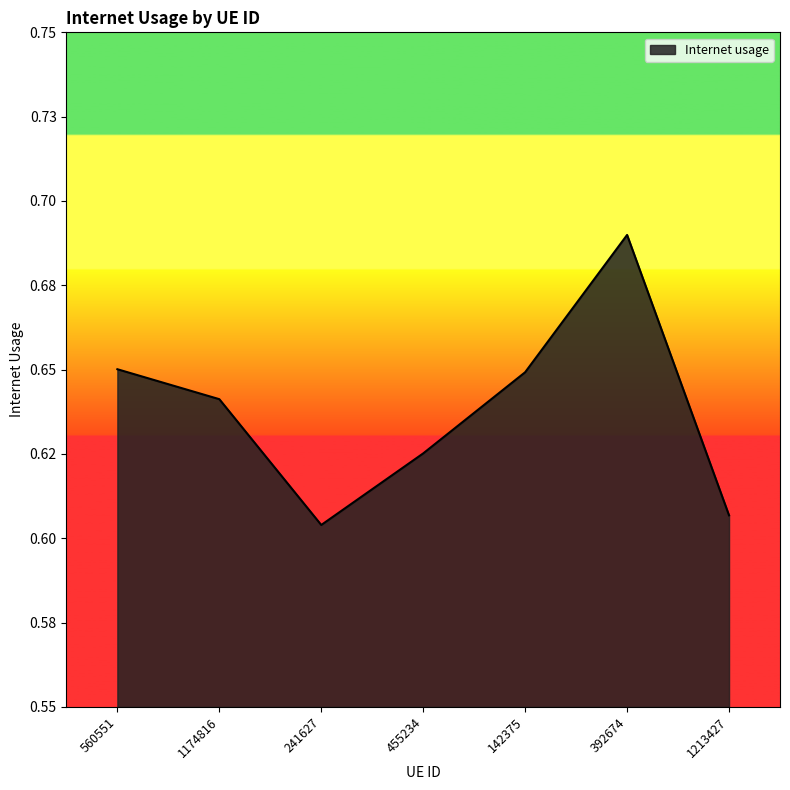

How many interior local valleys (lower than both neighbors) does the data have?

1